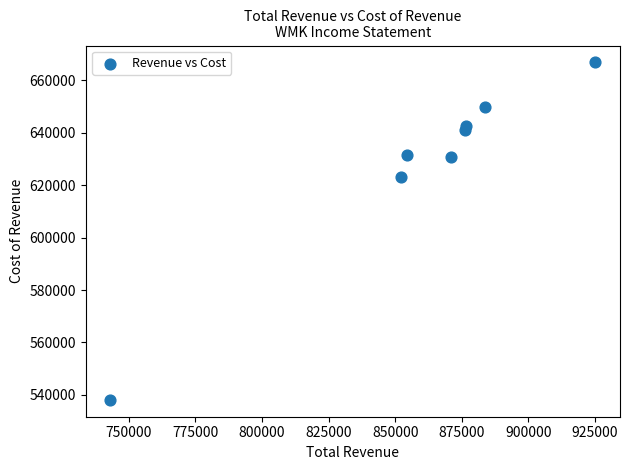

What is the average Y value?

628025